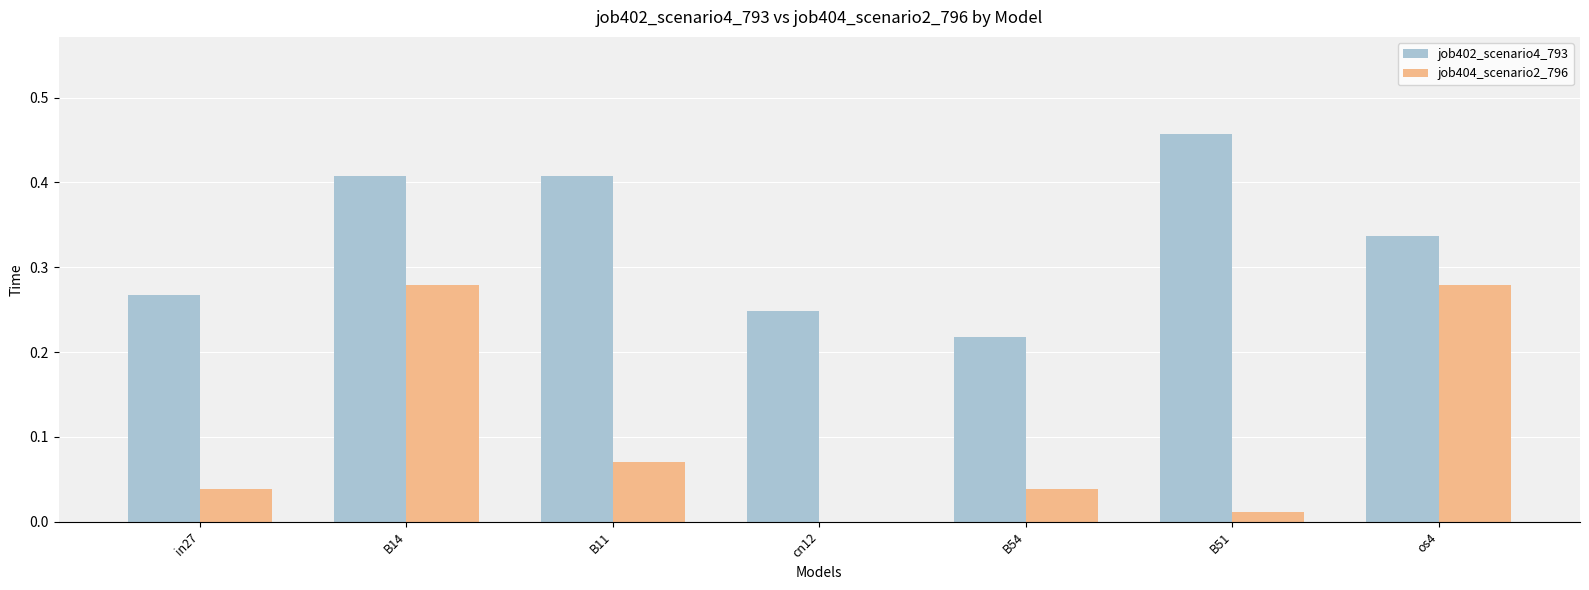

True or false: job404_scenario2_796 has a value of 0.2 at cn12.

False